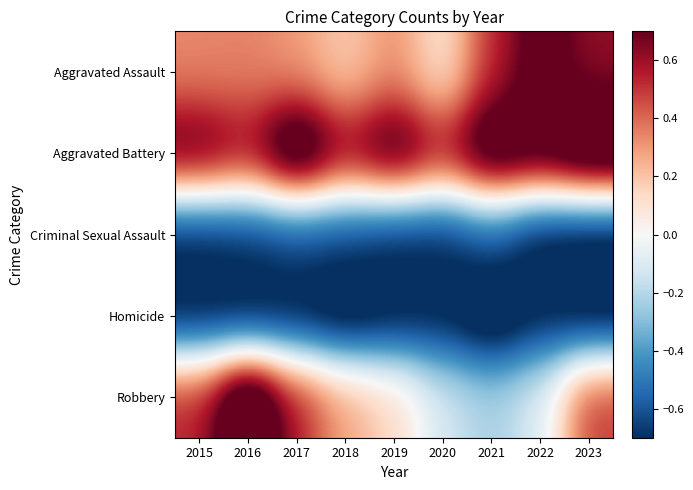

Reading left to right, extract all data points from this chart.

Aggravated Assault: 2015=0.3	2016=0.3	2017=0.3	2018=0.2	2019=0.3	2020=0.1	2021=0.5	2022=0.8	2023=0.6
Aggravated Battery: 2015=0.8	2016=0.6	2017=1.0	2018=0.7	2019=0.9	2020=0.6	2021=1.0	2022=0.9	2023=1.0
Criminal Sexual Assault: 2015=-0.7	2016=-0.7	2017=-0.6	2018=-0.7	2019=-0.7	2020=-0.7	2021=-0.6	2022=-0.8	2023=-0.8
Homicide: 2015=-0.8	2016=-0.8	2017=-0.8	2018=-0.9	2019=-0.8	2020=-0.8	2021=-0.9	2022=-0.7	2023=-0.8
Robbery: 2015=0.5	2016=1.1	2017=0.5	2018=0.3	2019=0.1	2020=-0.1	2021=-0.2	2022=-0.1	2023=0.5